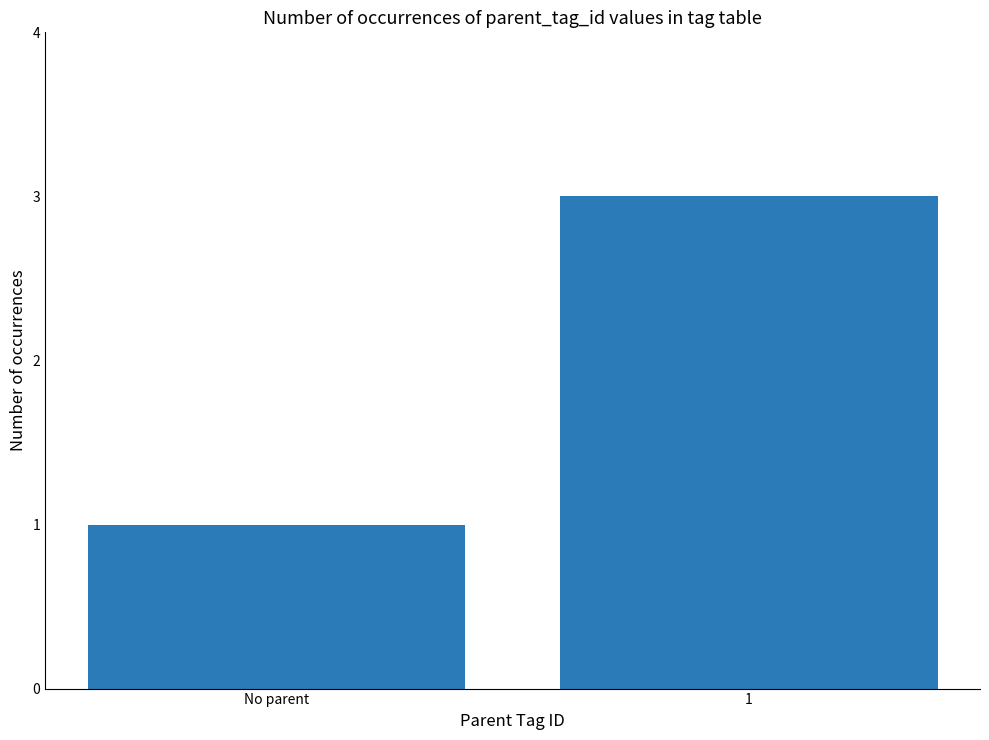

Are the bars horizontal?

No